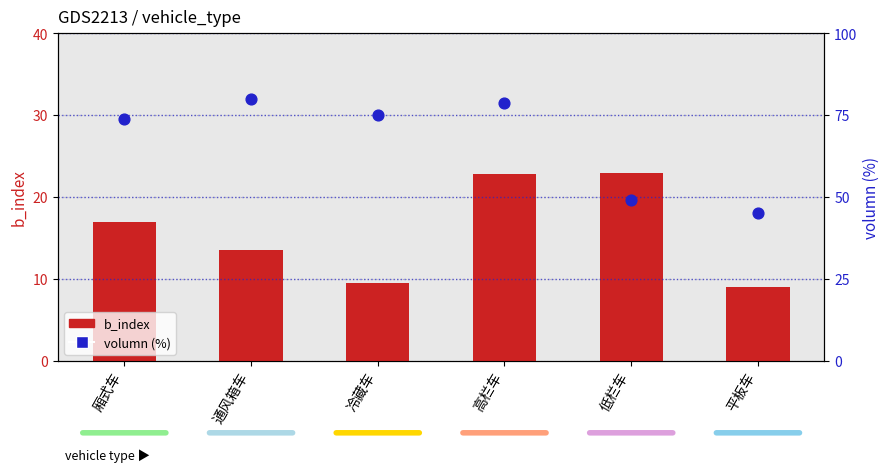

At which category is the sum across all series the highest?

高栏车